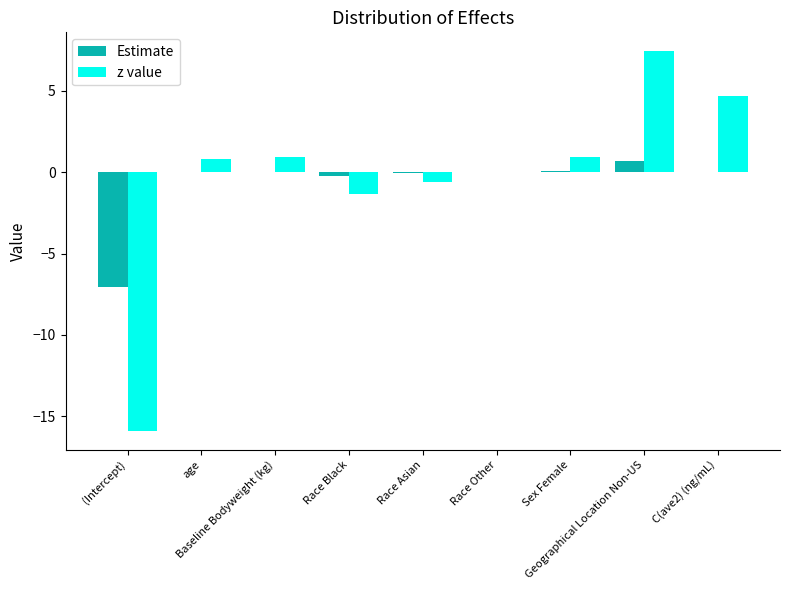

What is the sum of all Estimate values?

-6.6